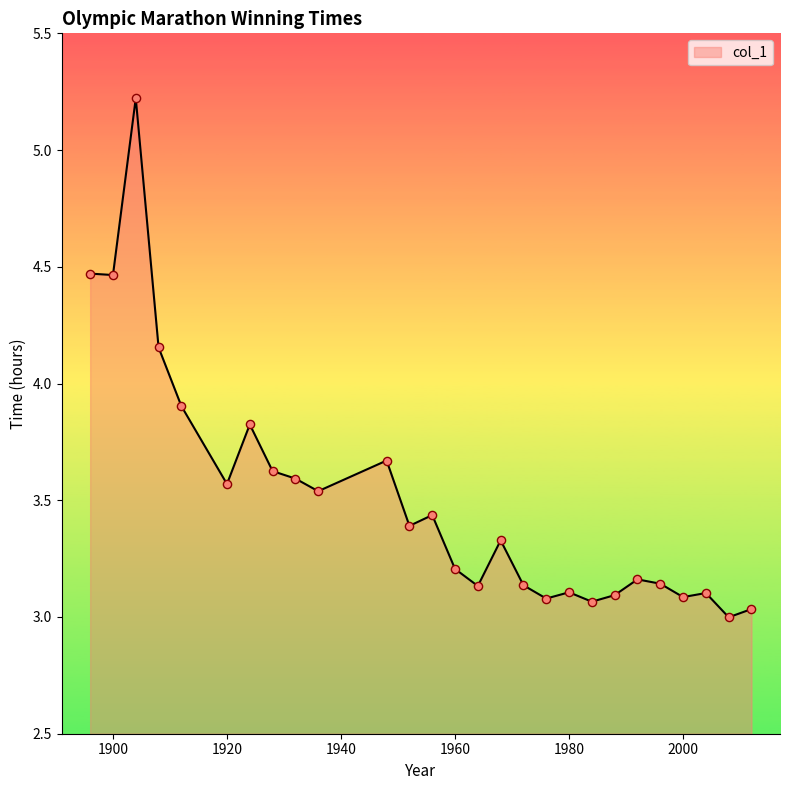

What is the greatest value displayed?

5.2